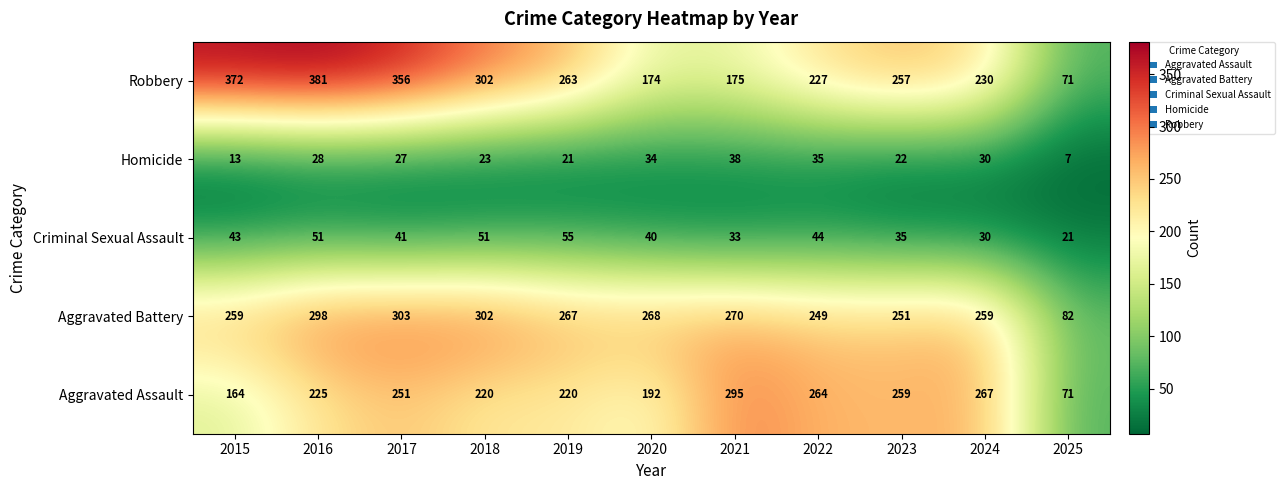

The value of Homicide at 2019 is 21. True or false?

True